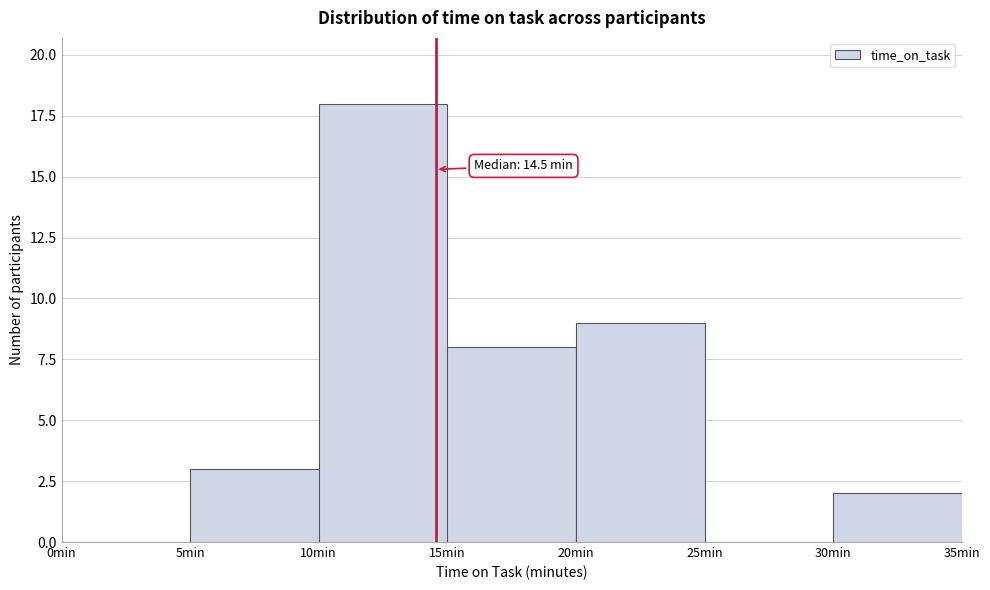

Over which range of the x-axis is the bar tallest?

10 to 15